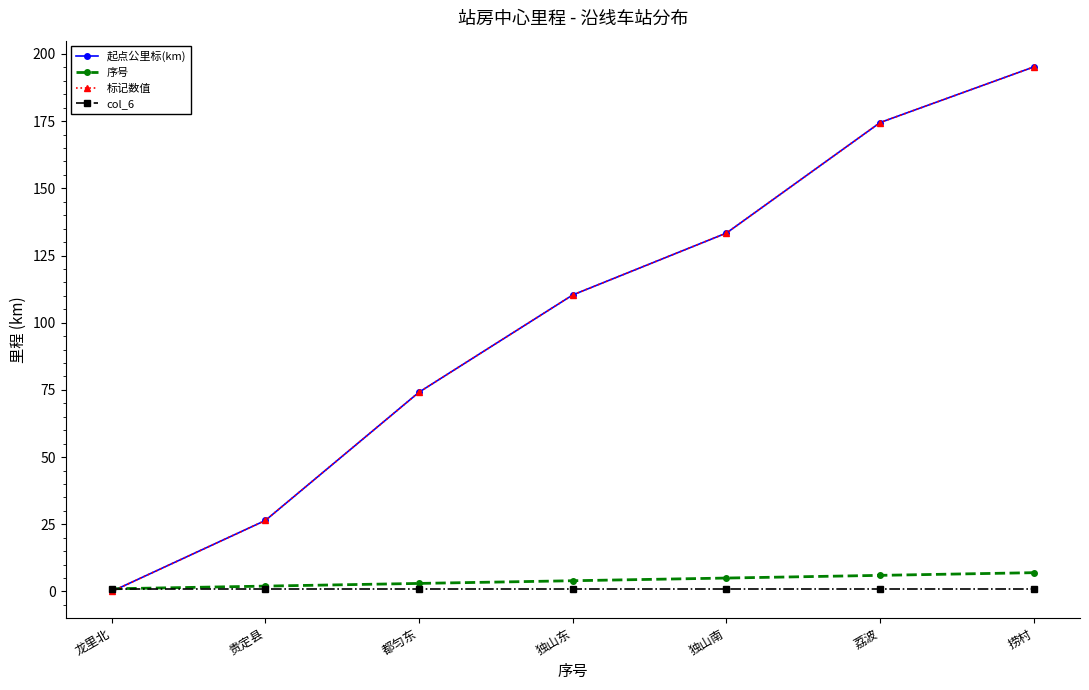

What is the maximum value for col_6?

1.0